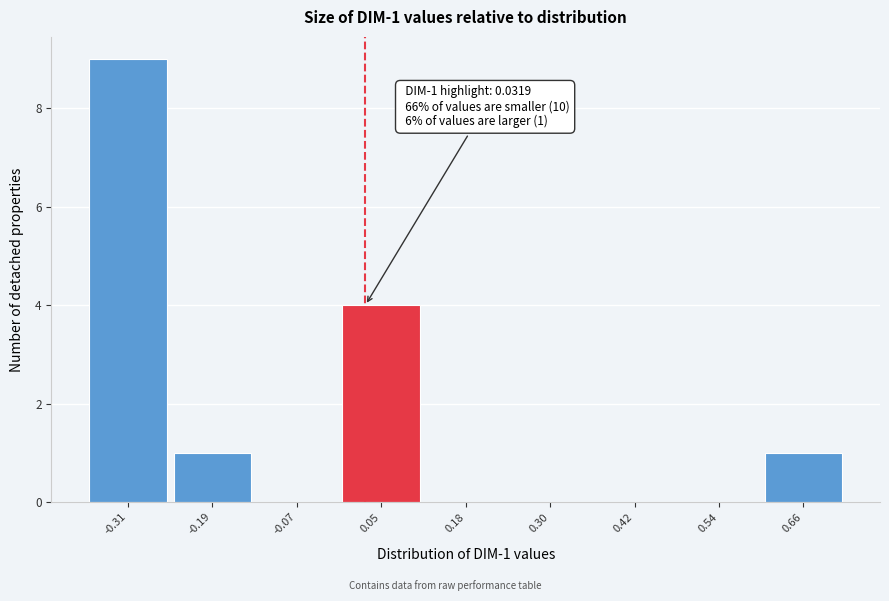

Which range on the x-axis has the tallest bar?

-0.36 to -0.24